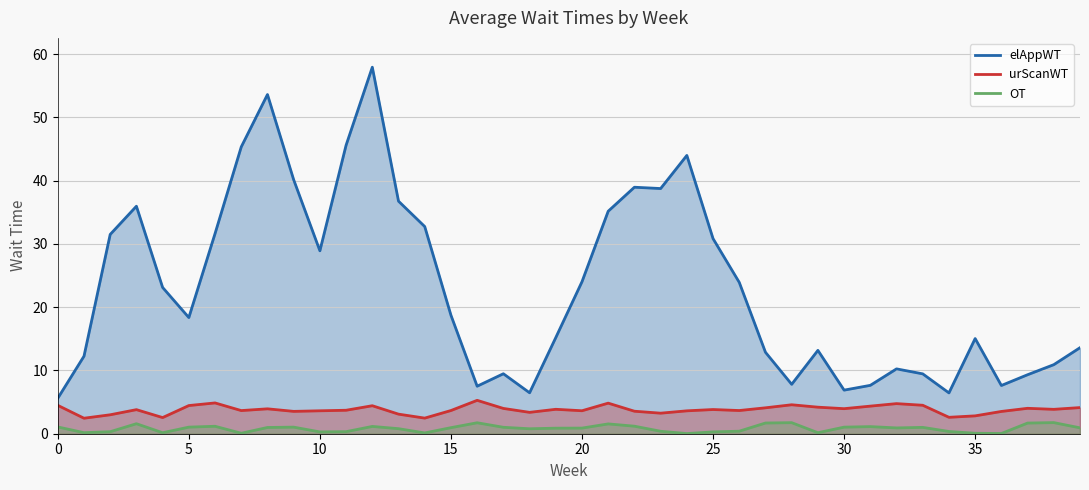

What is the value of the urScanWT point at the 9th from the left?

3.9